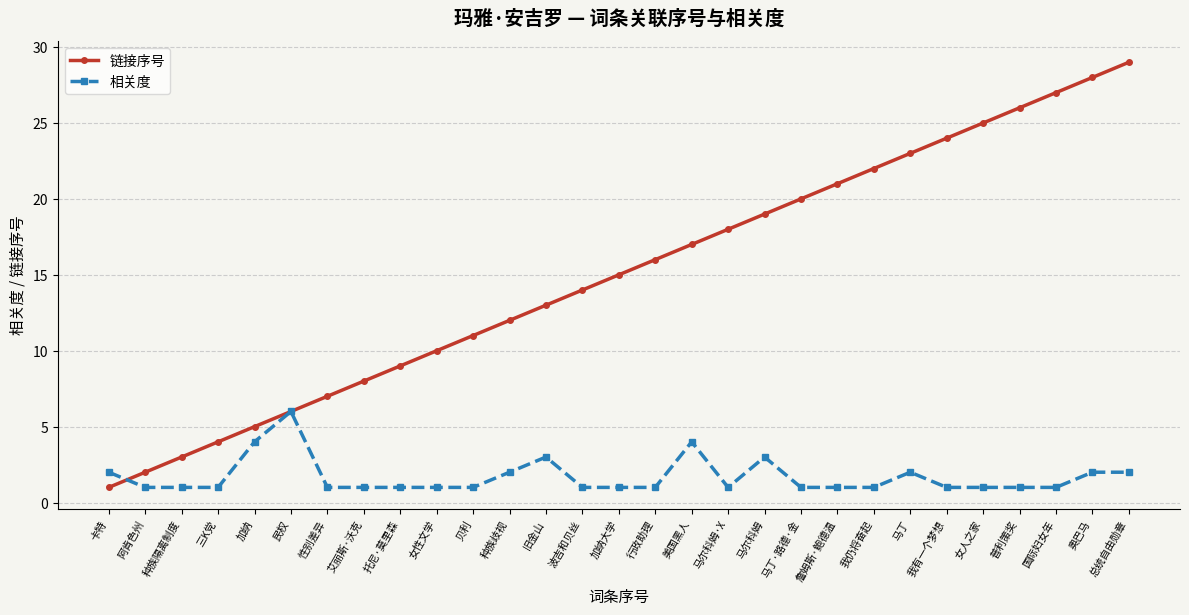

Reading left to right, list all the values displayed in this chart.

链接序号: 卡特=1	阿肯色州=2	种族隔离制度=3	三K党=4	加纳=5	民权=6	性别差异=7	艾丽斯·沃克=8	托尼·莫里森=9	女性文学=10	贝利=11	种族歧视=12	旧金山=13	波吉和贝丝=14	加纳大学=15	行政助理=16	美国黑人=17	马尔科姆·X=18	马尔科姆=19	马丁·路德·金=20	詹姆斯·鲍德温=21	我仍将奋起=22	马丁=23	我有一个梦想=24	女人之家=25	普利策奖=26	国际妇女年=27	奥巴马=28	总统自由勋章=29
相关度: 卡特=2	阿肯色州=1	种族隔离制度=1	三K党=1	加纳=4	民权=6	性别差异=1	艾丽斯·沃克=1	托尼·莫里森=1	女性文学=1	贝利=1	种族歧视=2	旧金山=3	波吉和贝丝=1	加纳大学=1	行政助理=1	美国黑人=4	马尔科姆·X=1	马尔科姆=3	马丁·路德·金=1	詹姆斯·鲍德温=1	我仍将奋起=1	马丁=2	我有一个梦想=1	女人之家=1	普利策奖=1	国际妇女年=1	奥巴马=2	总统自由勋章=2